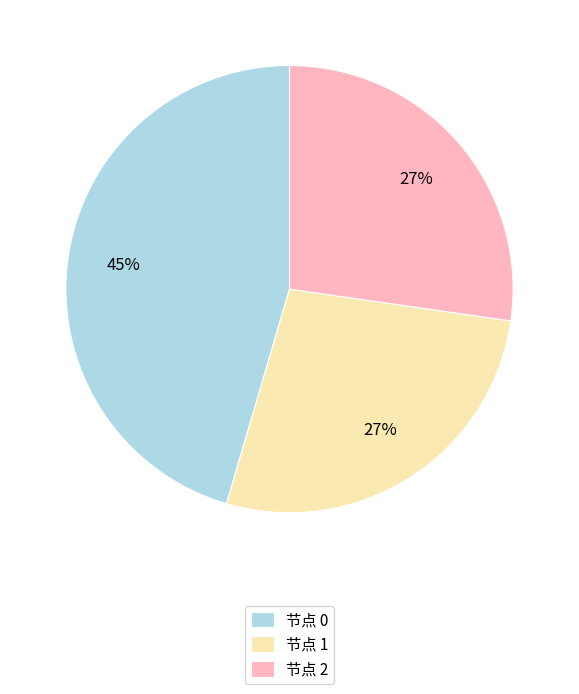

Count the number of slices in the pie.

3